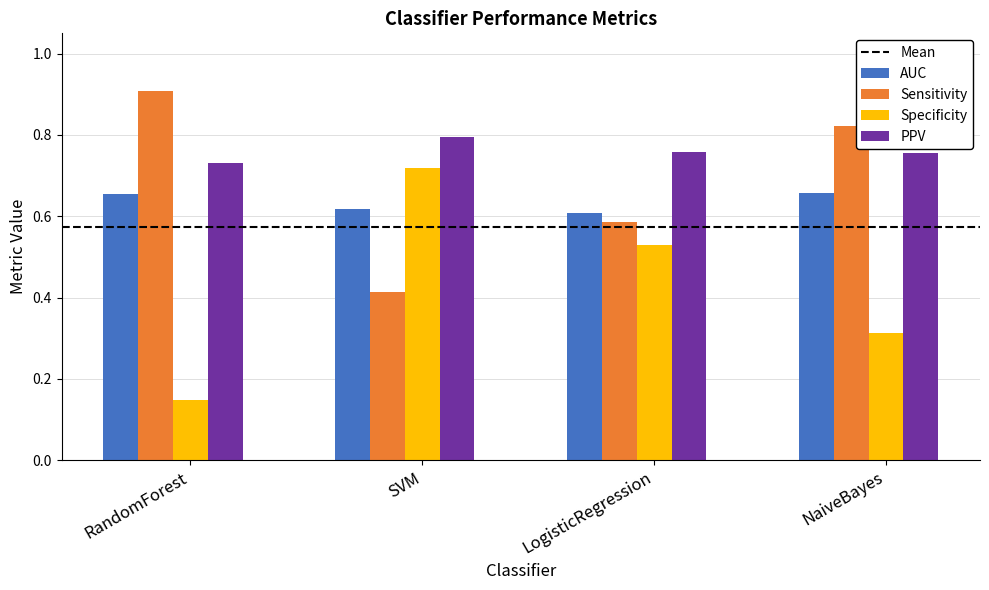

Which series has the largest range (max minus min)?

Specificity